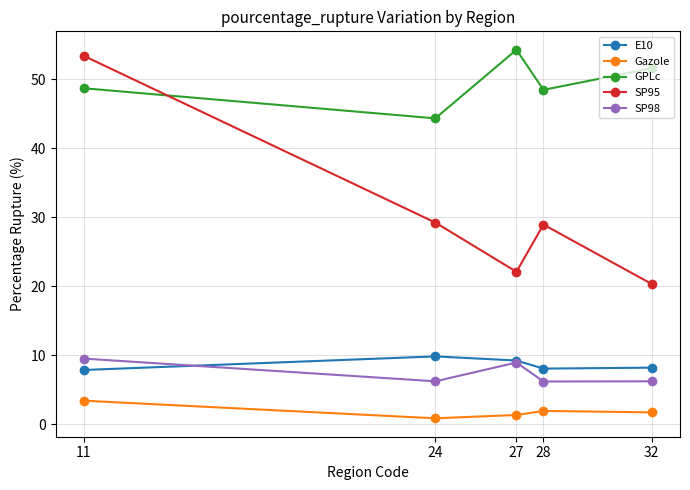

Which label corresponds to the largest value in the chart?

27